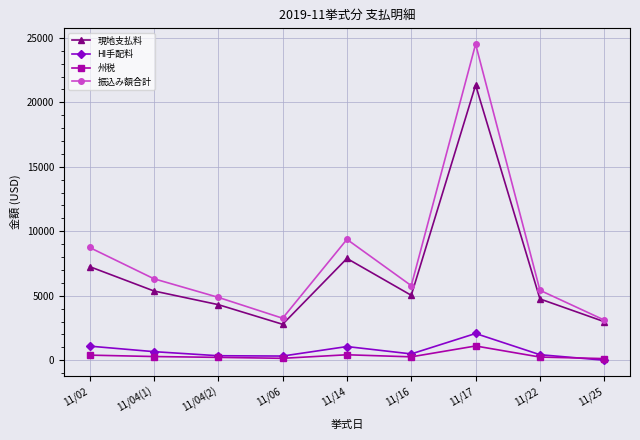

What is the label of the 3rd point from the left?

11/04(2)